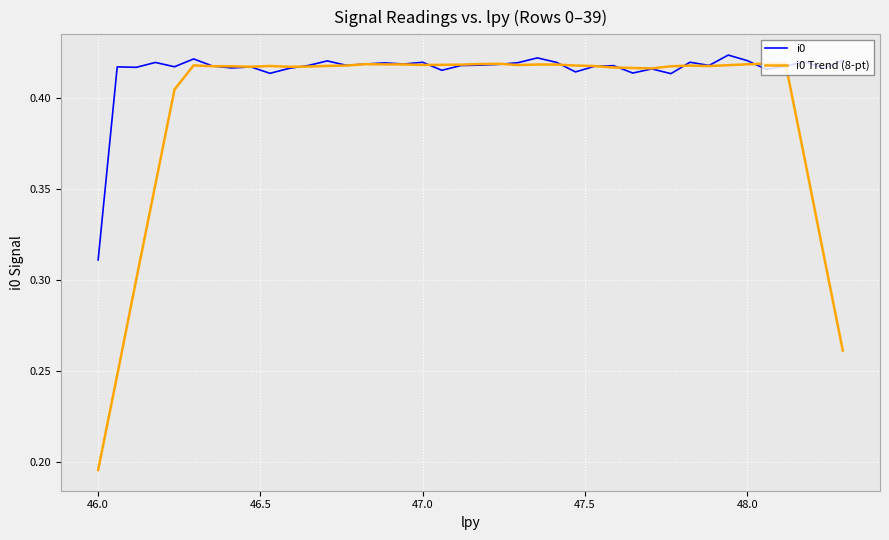

List the series in order of their overall mean, lowest first.

i0 Trend (8-pt), i0